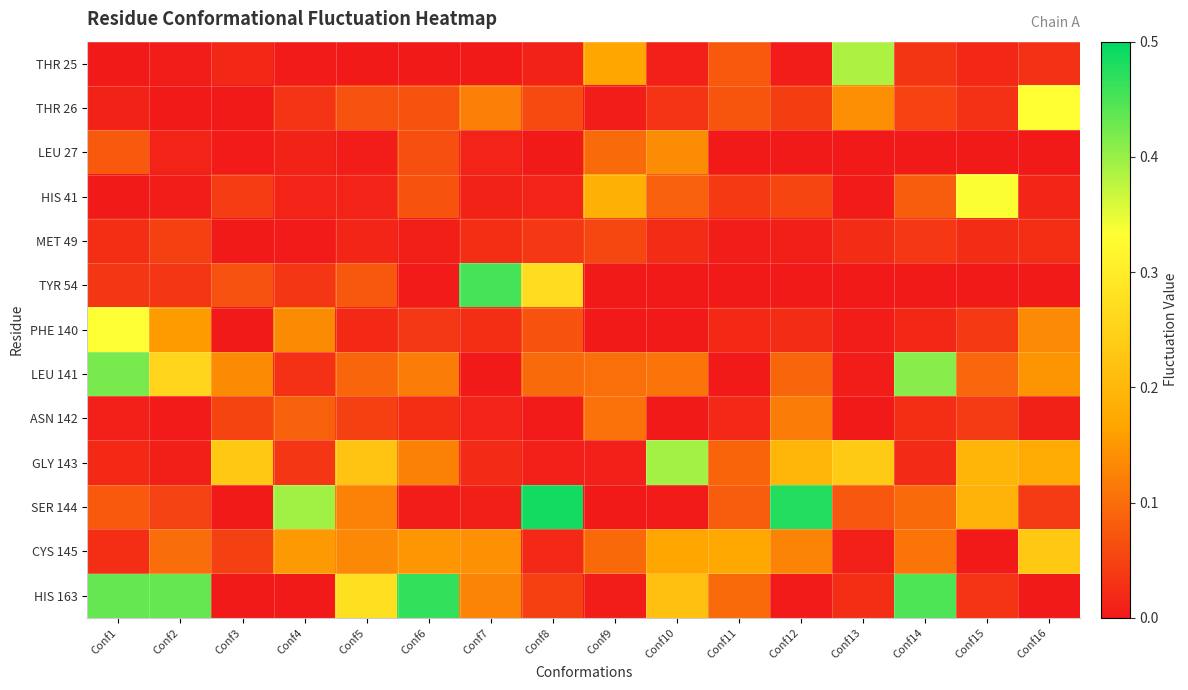

Which series has the largest total across all categories?

HIS 163